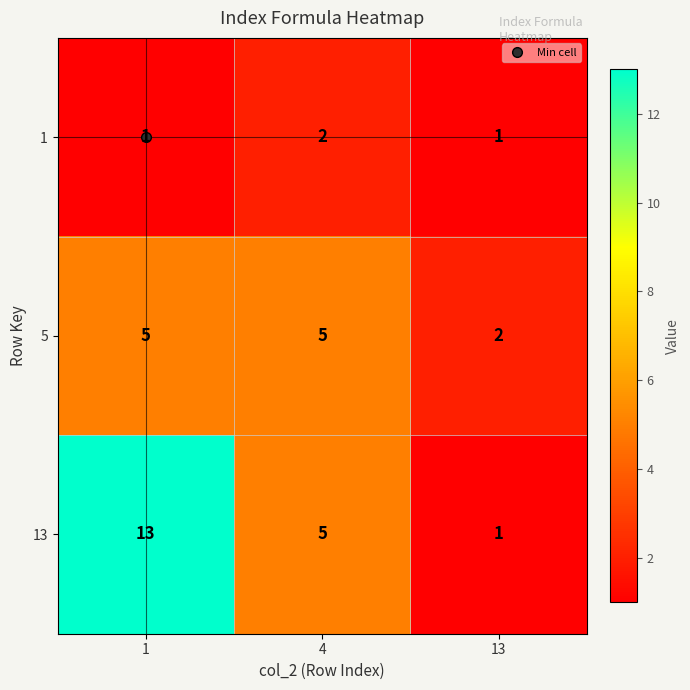

At how many categories does at least one series exceed 11?

1